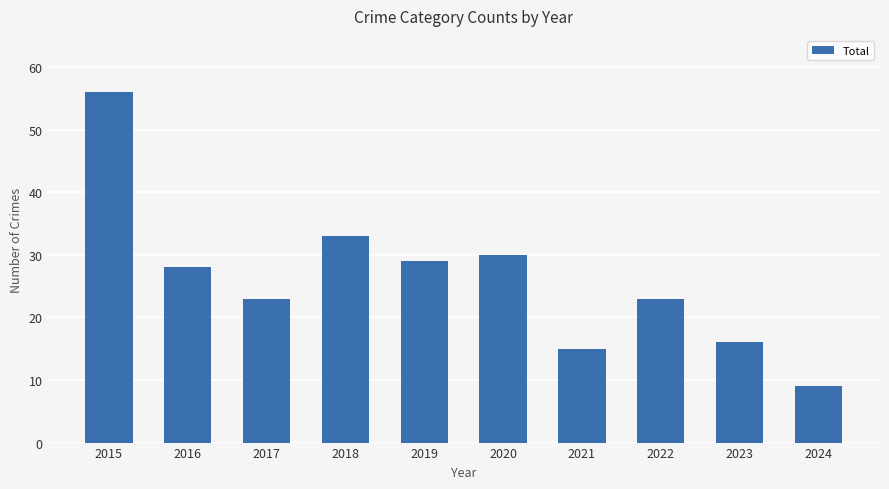

Is it true that the value at 2021 is 15?

True